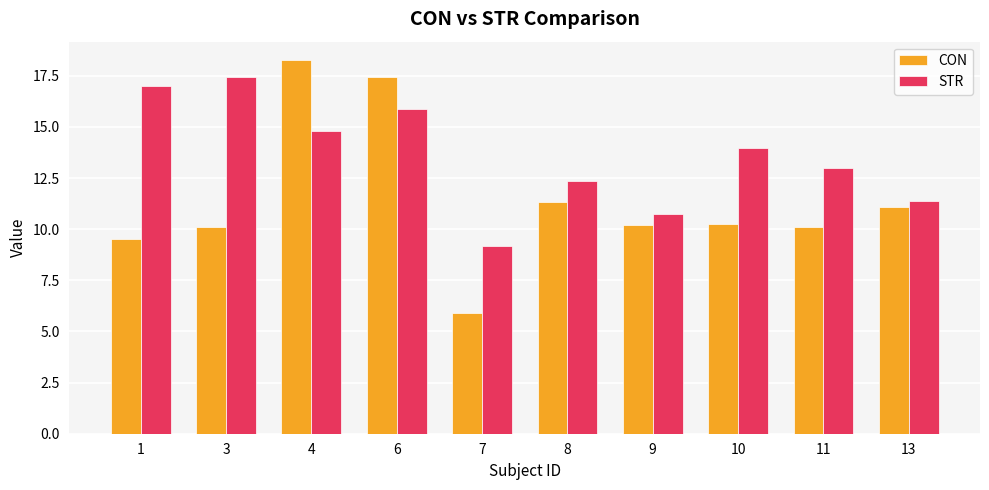

List the labels in order of STR value, smallest first.

7, 9, 13, 8, 11, 10, 4, 6, 1, 3